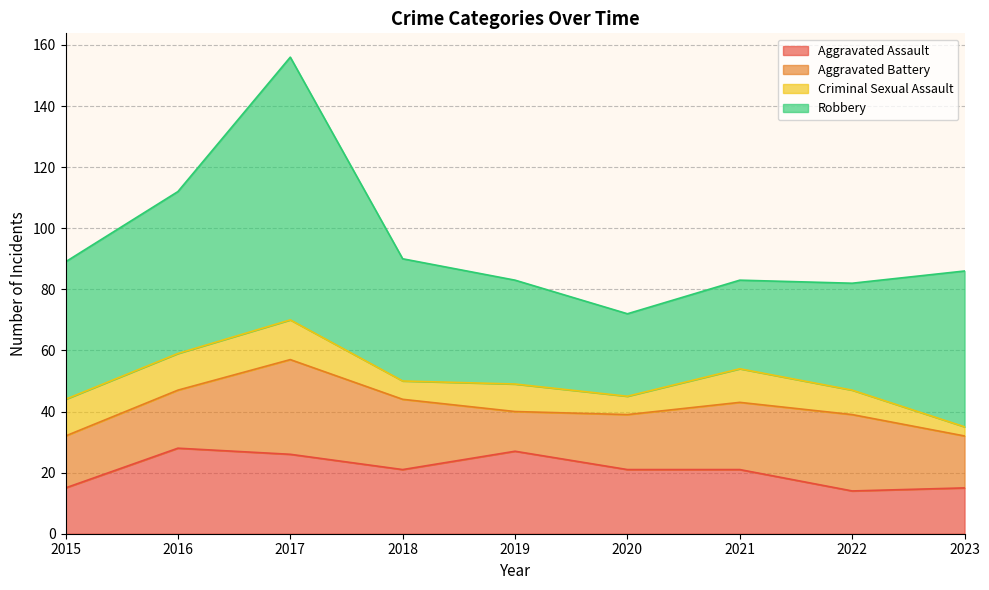

What is the difference between the second highest and minimum values in the Aggravated Battery series?

12